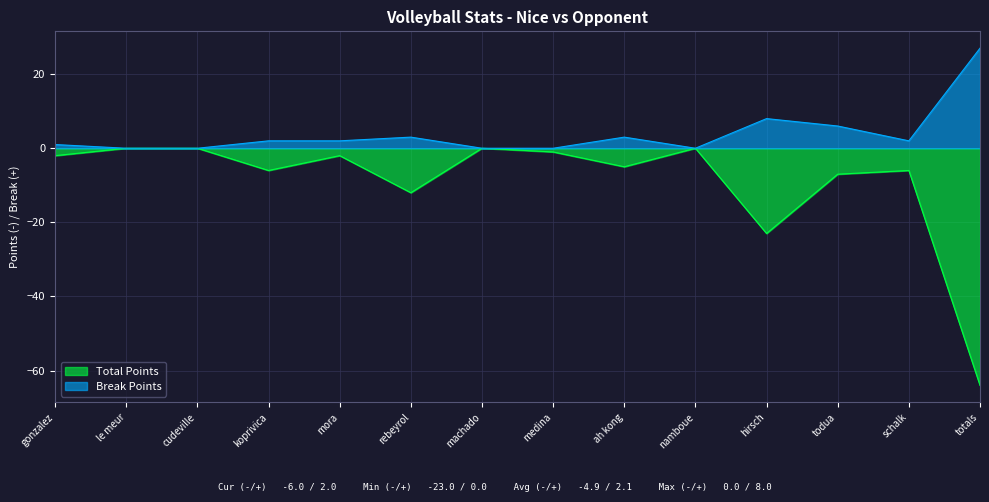

What is the difference between the maximum and second lowest values in the Break Points series?

27